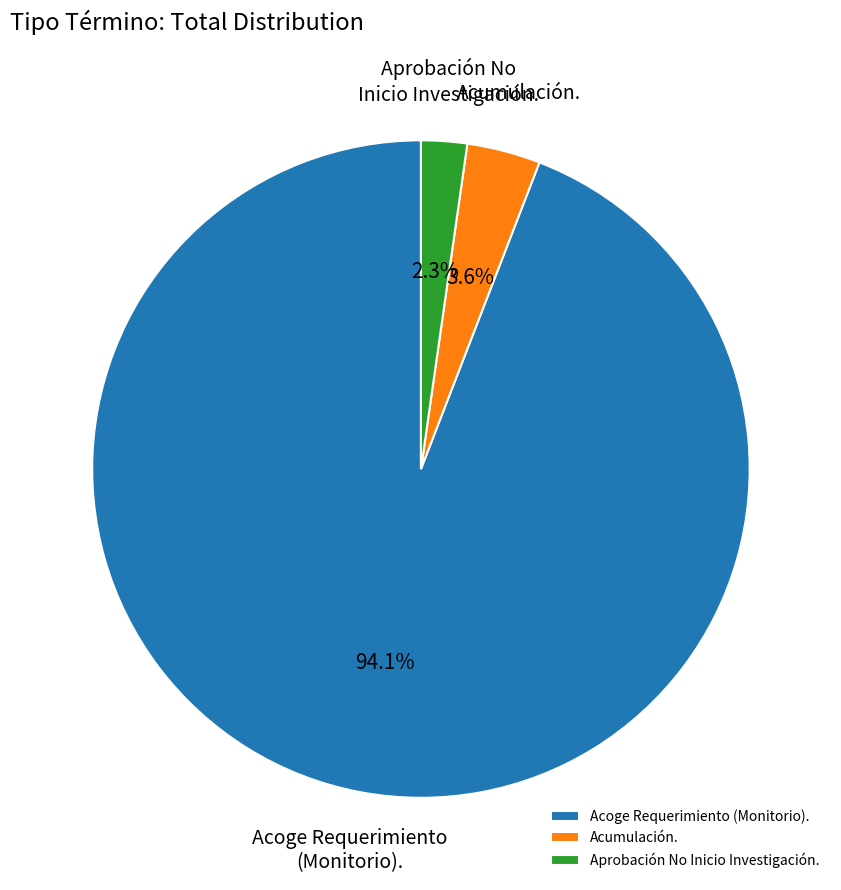

Is there any slice that represents more than half of the pie?

Yes